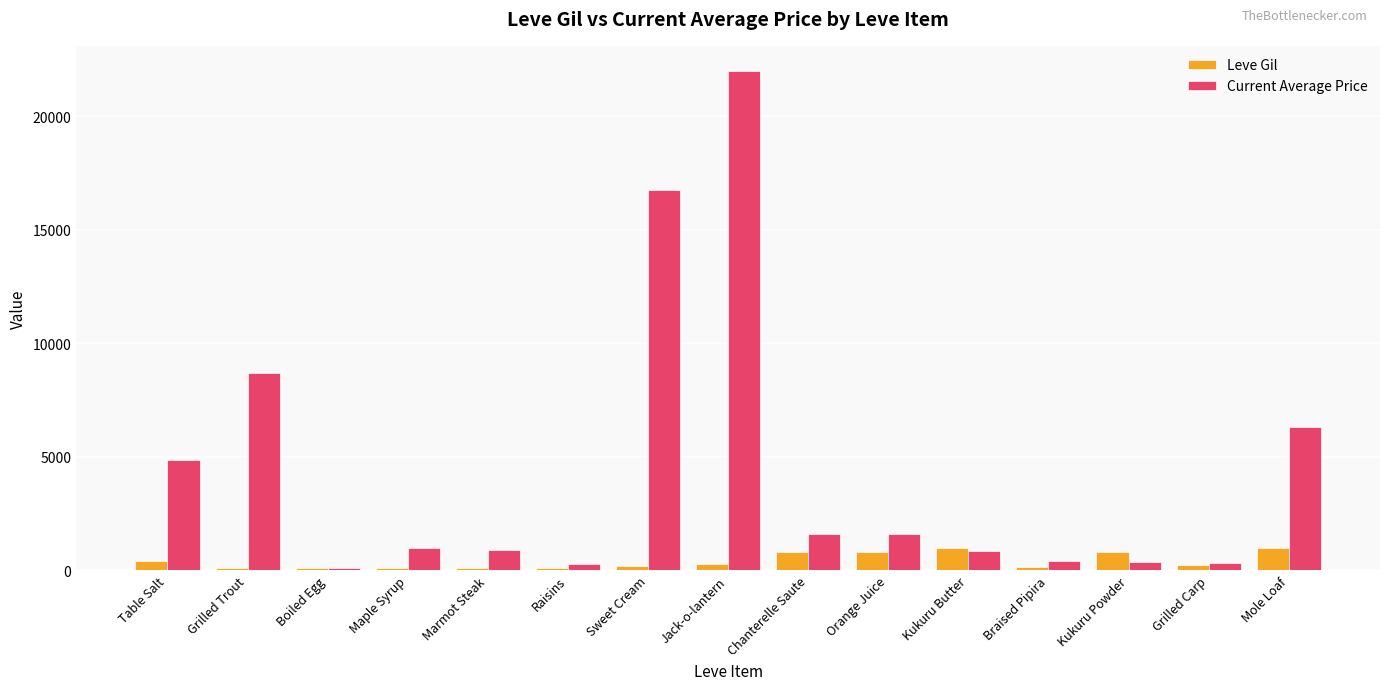

Which series has the largest range (max minus min)?

Current Average Price